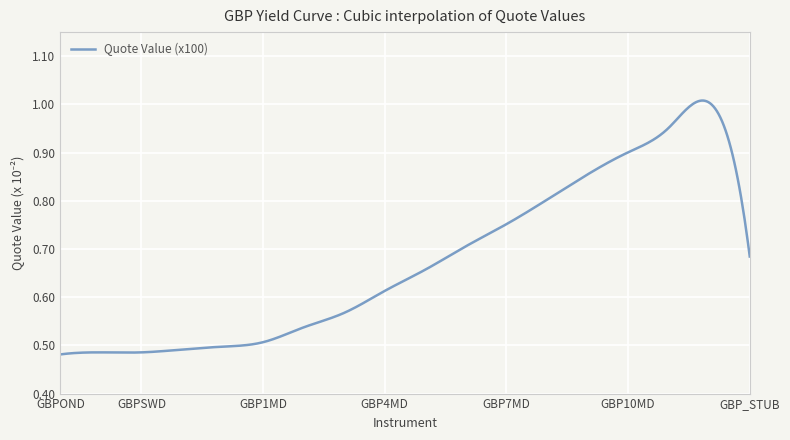

How many lines are shown in the chart?

1